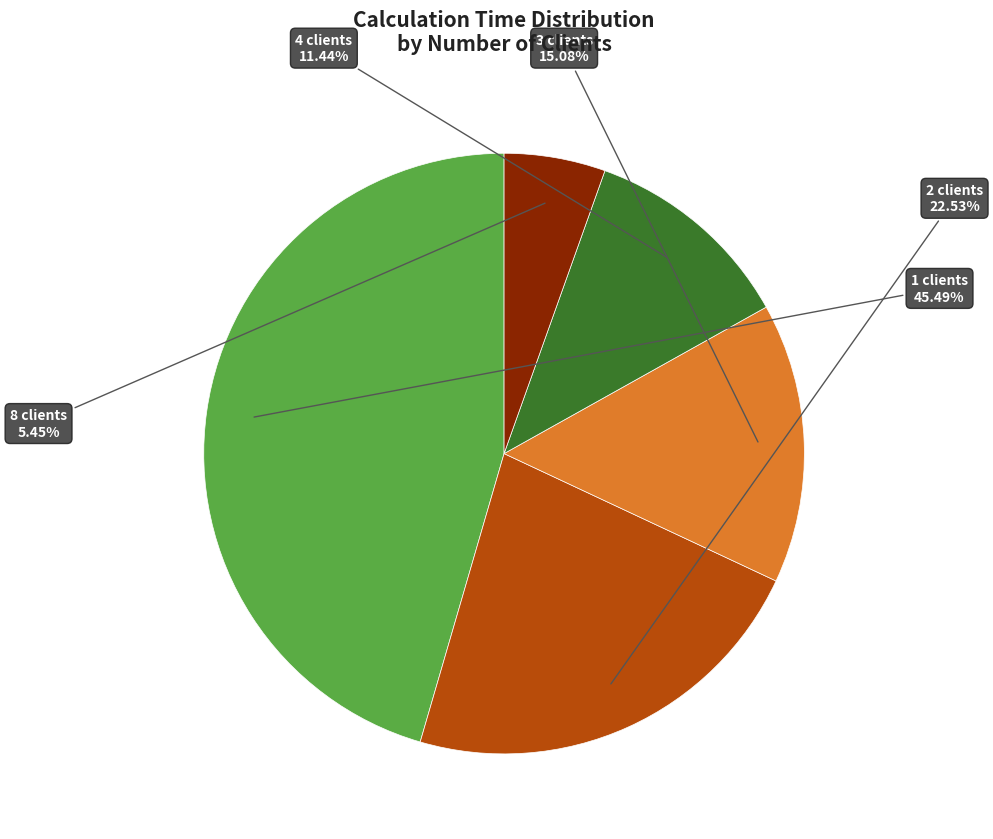

Does any single category account for the majority?

No